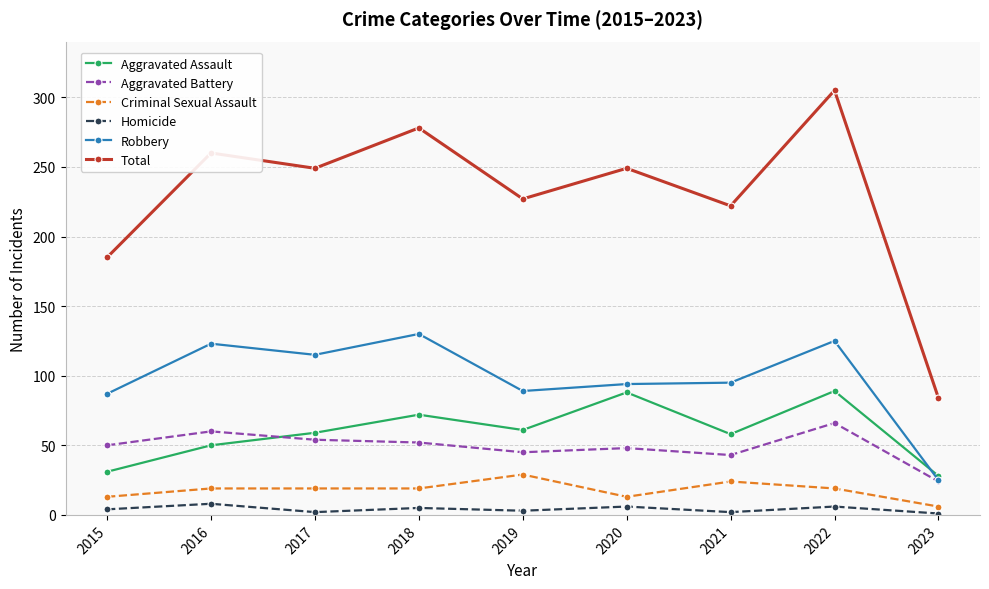

Which series has the largest total across all categories?

Total